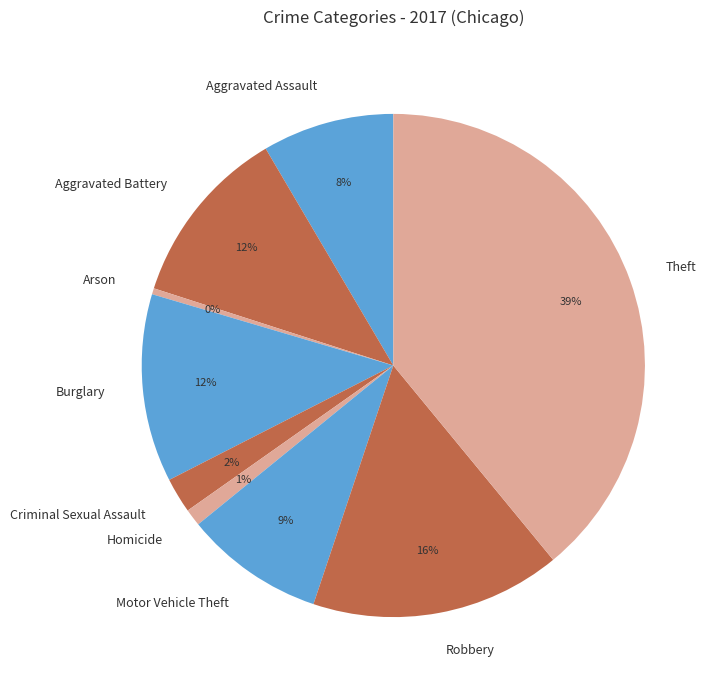

Is there a majority slice in this chart?

No